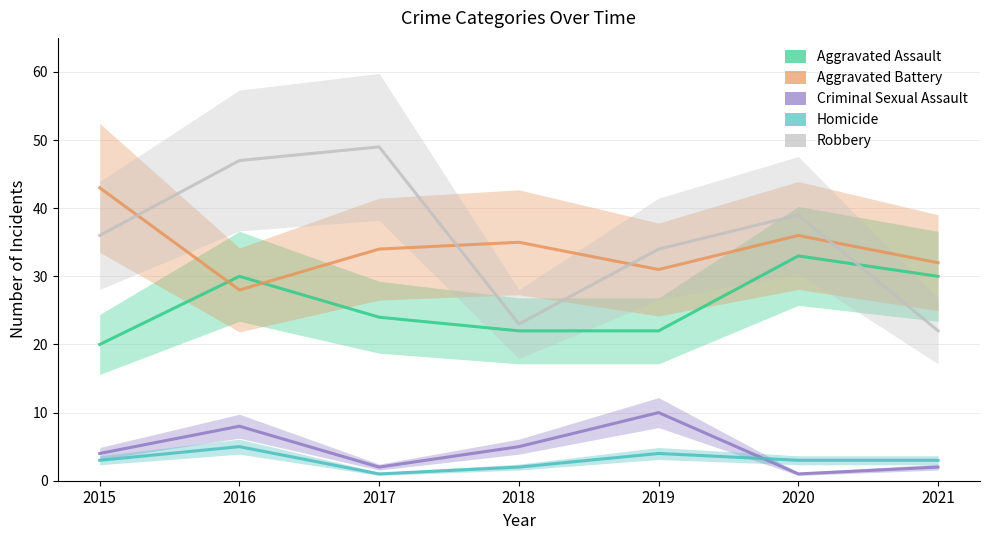

At which label does Aggravated Assault first exceed 24?

2016